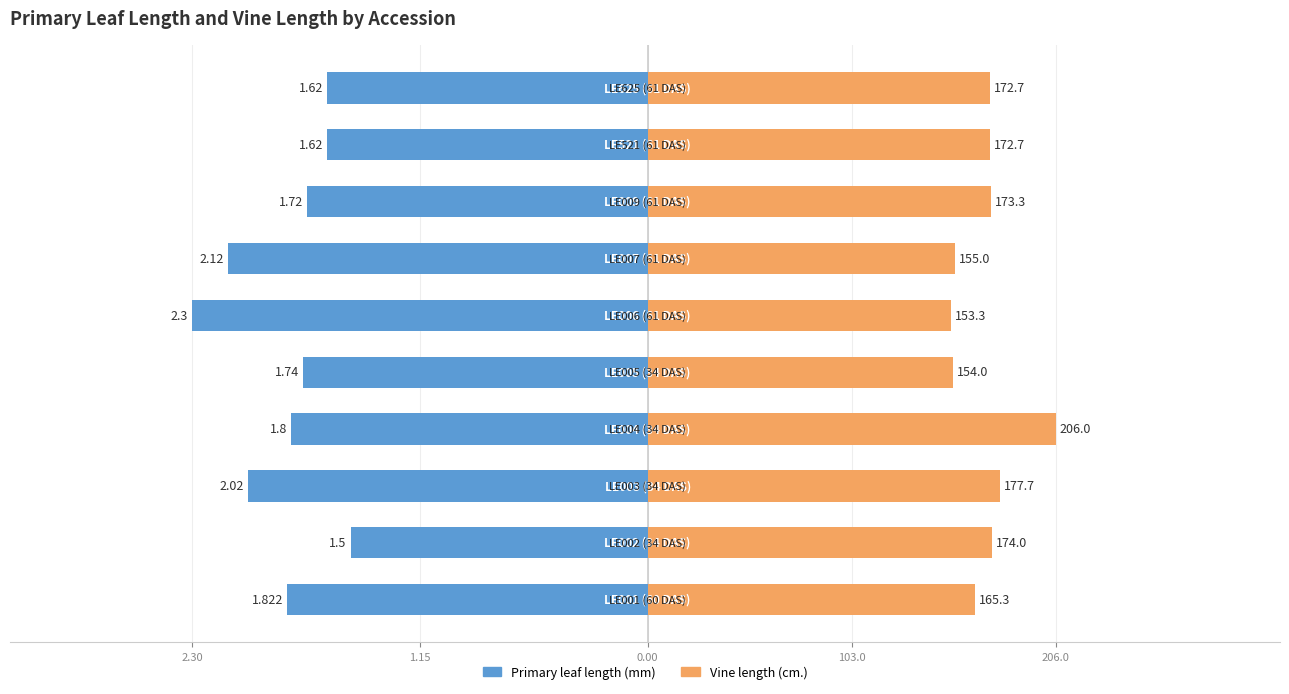

Count the Vine length (cm.) ÷ 100 values in the range 1 to 2.

9